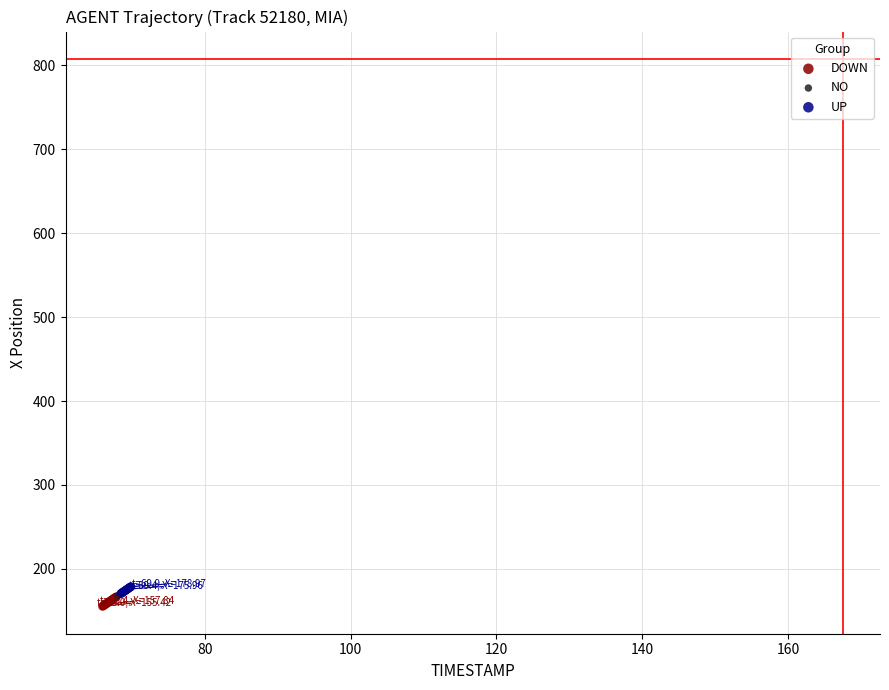

Which series reaches the maximum Y coordinate?

UP